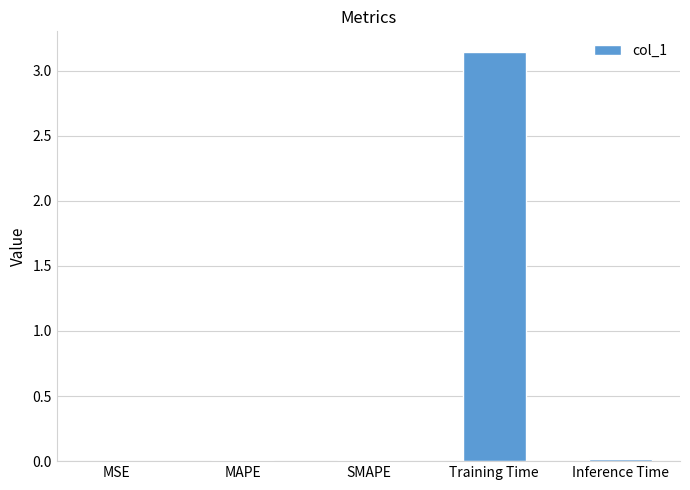

Which label corresponds to the largest value in the chart?

Training Time